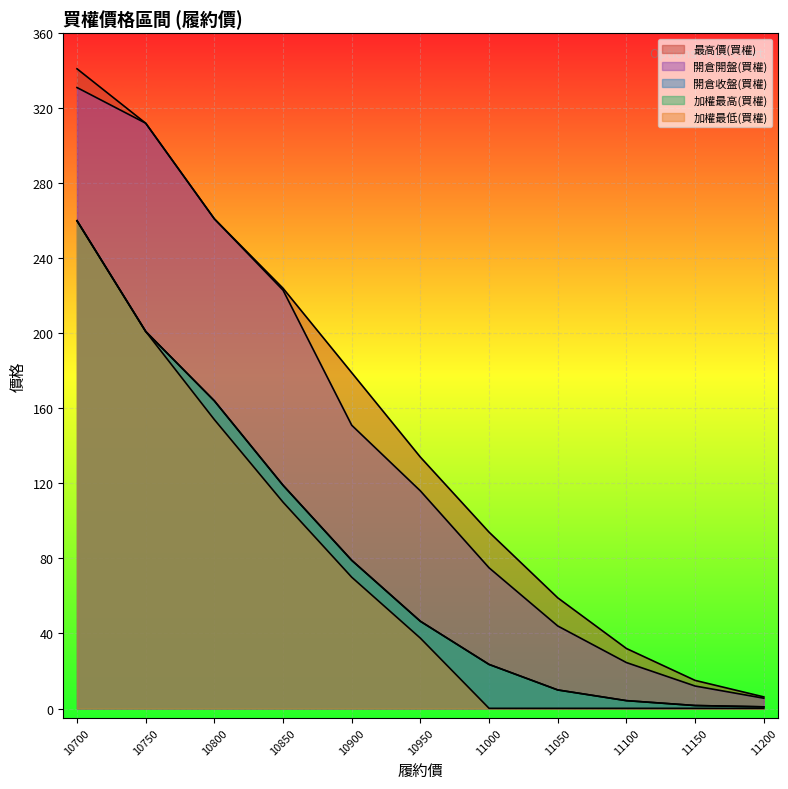

Which category has the highest value in the 開倉收盤(買權) series?

10700